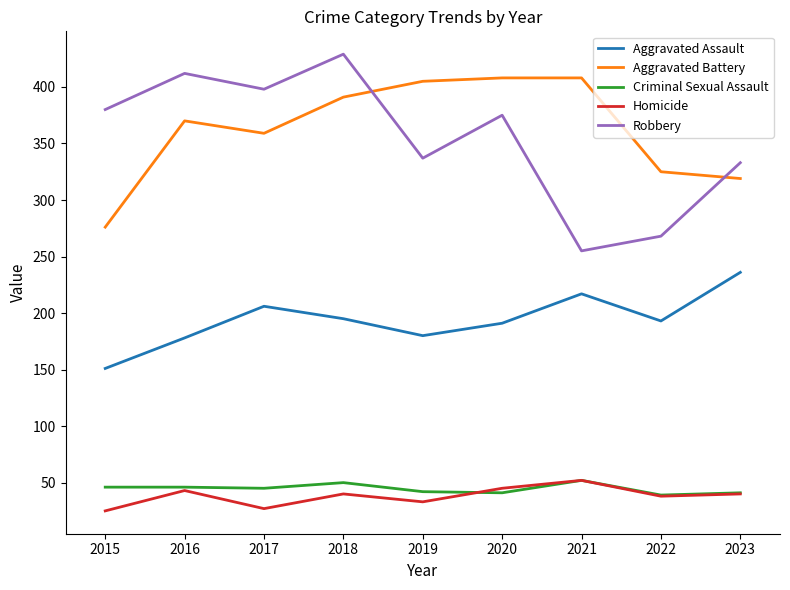

Which series has the largest range (max minus min)?

Robbery